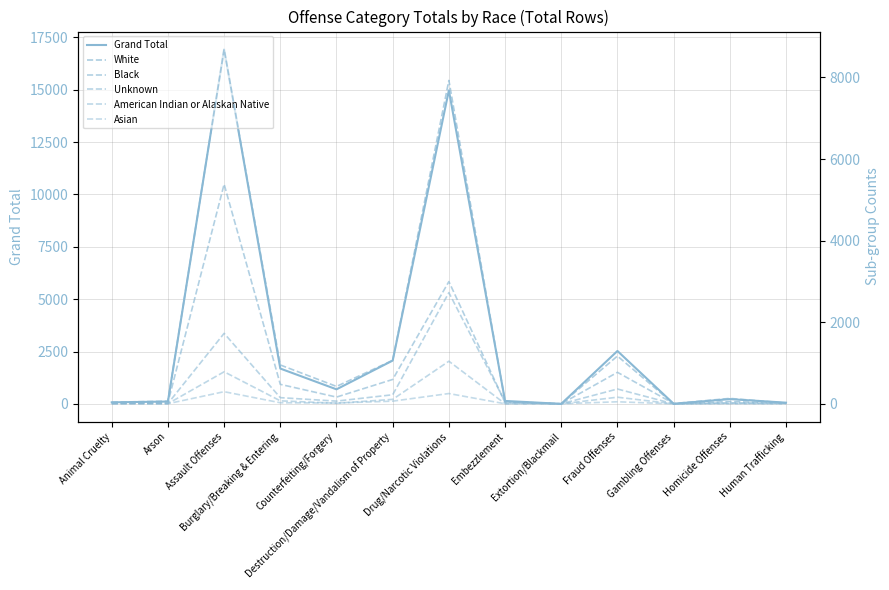

How many values in Asian are above zero?

12